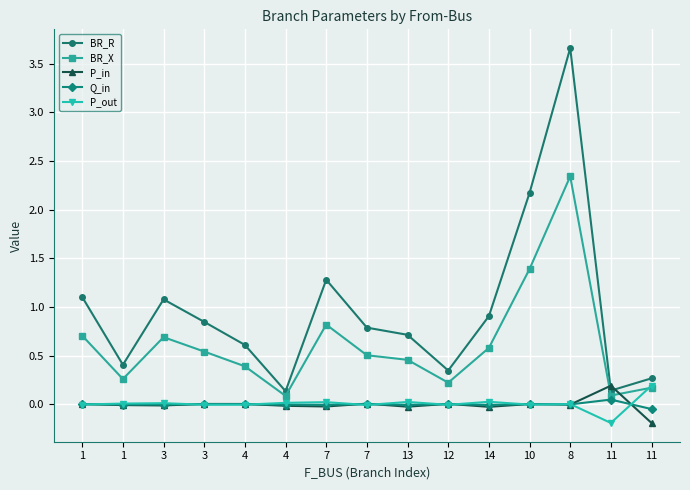

What is the total value across all series at 13?

1.2